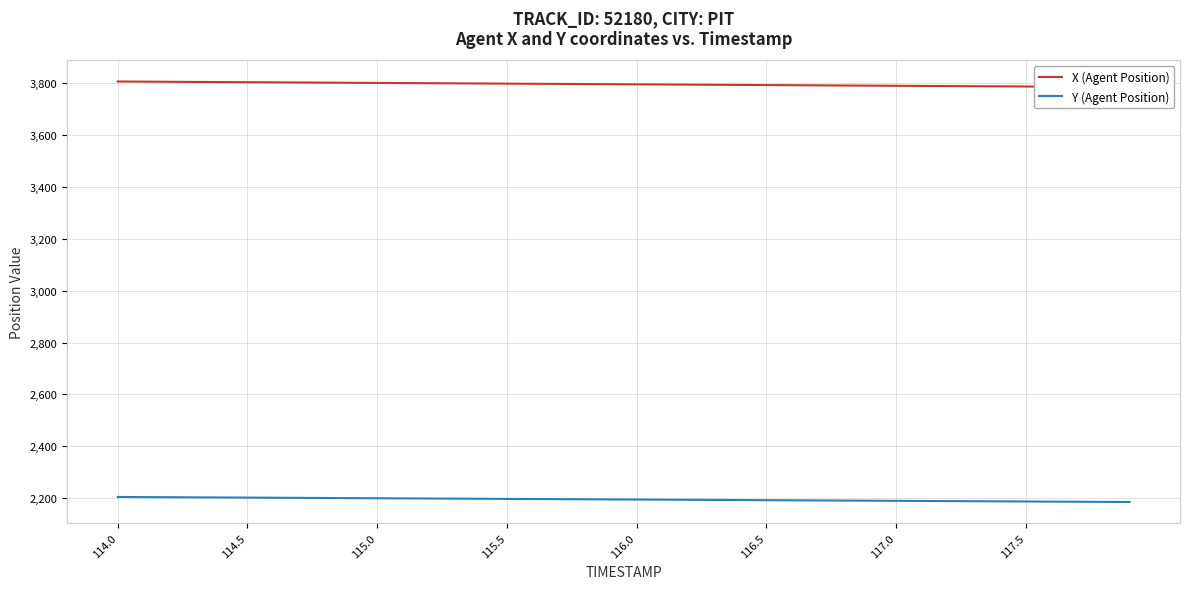

What is the lowest value of the Y (Agent Position) series?

2185.3